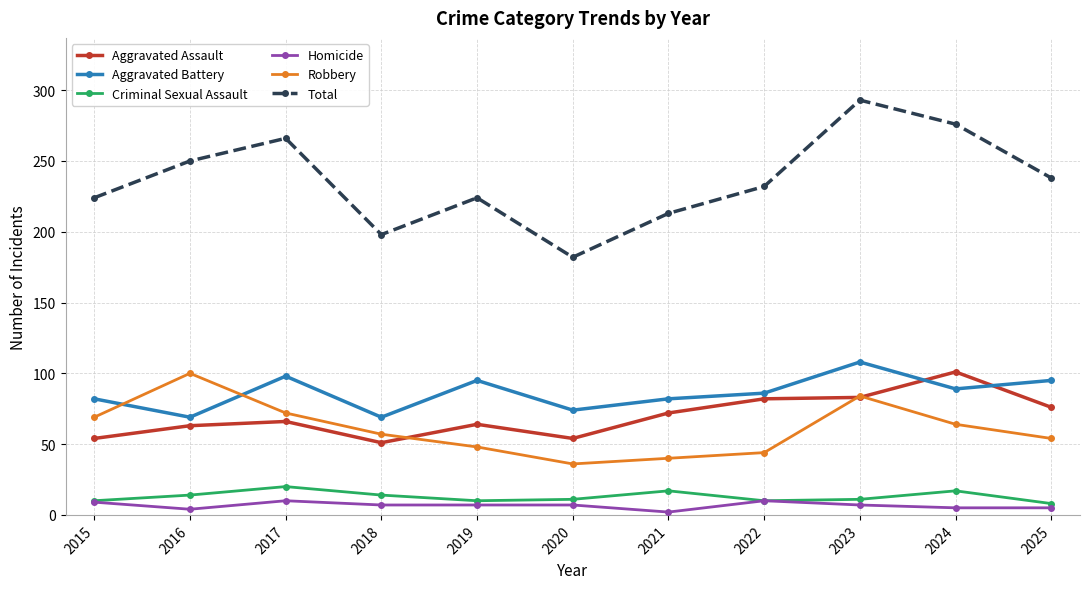

Which category has the highest value across all series?

2023